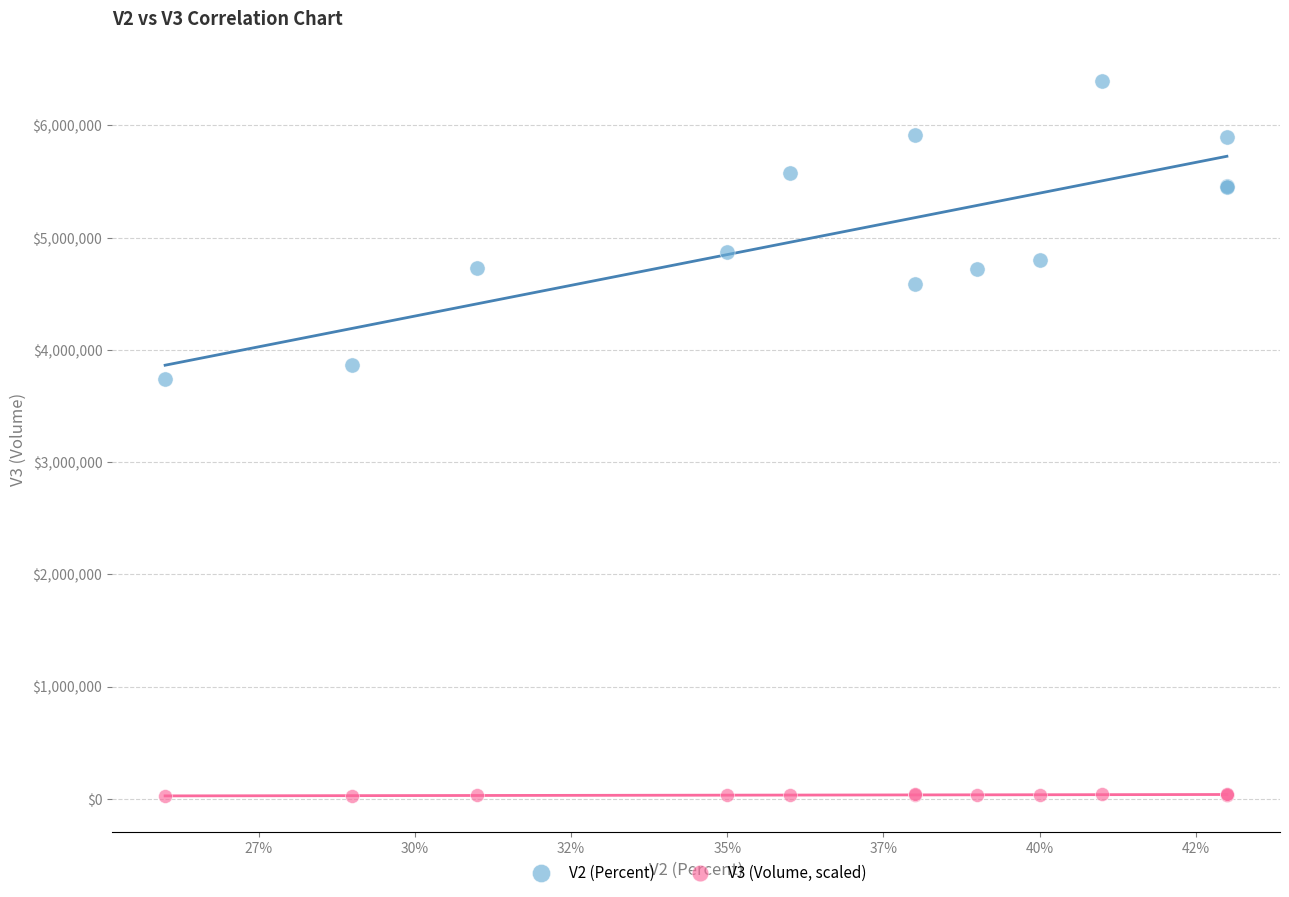

Across all series, what Y value is closest to 3209505?

3736700.0